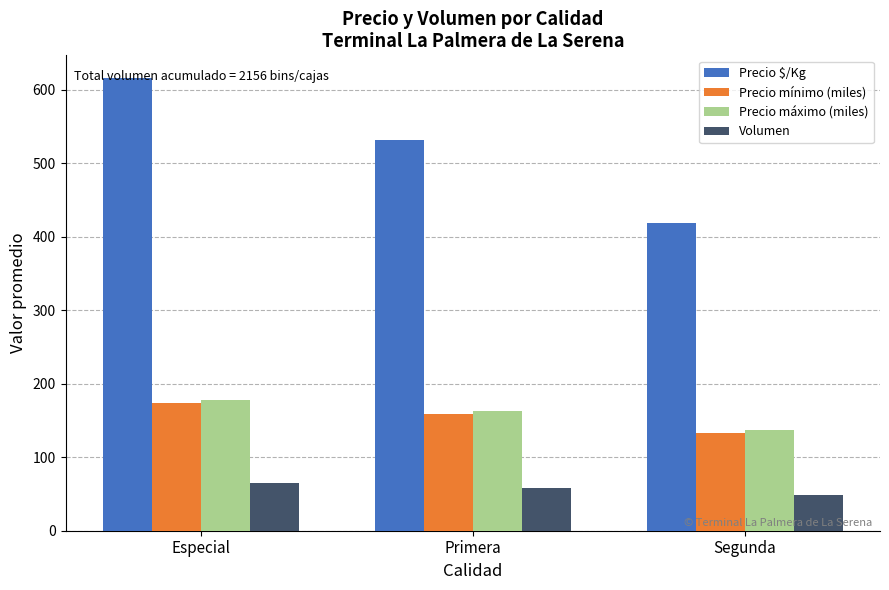

What is the sum of the Precio máximo (miles) values at Primera and Segunda?

299.6